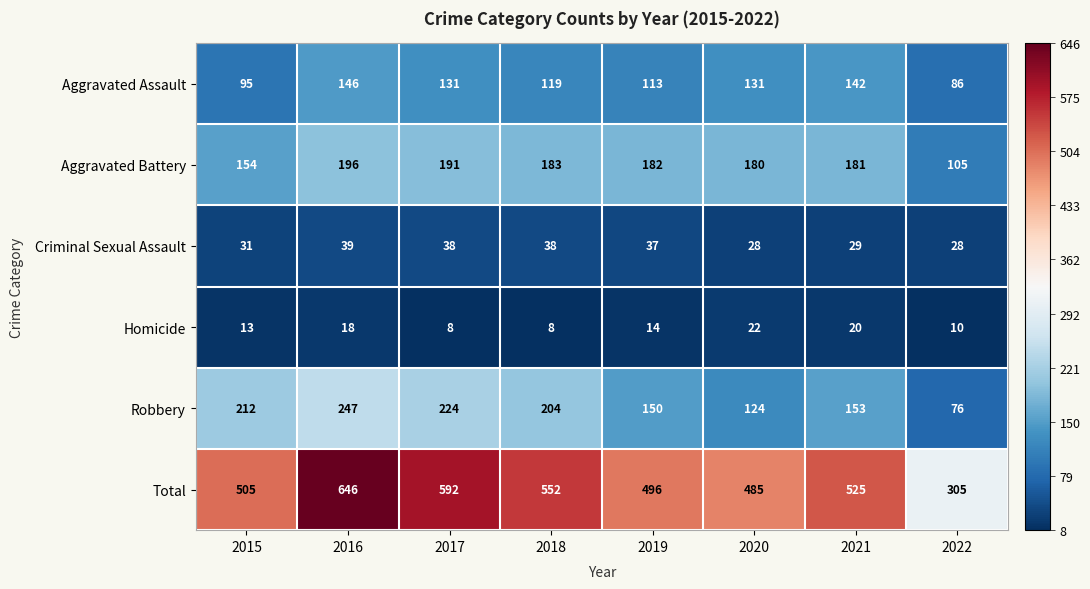

What is the difference between the highest and lowest values at 2016?

628